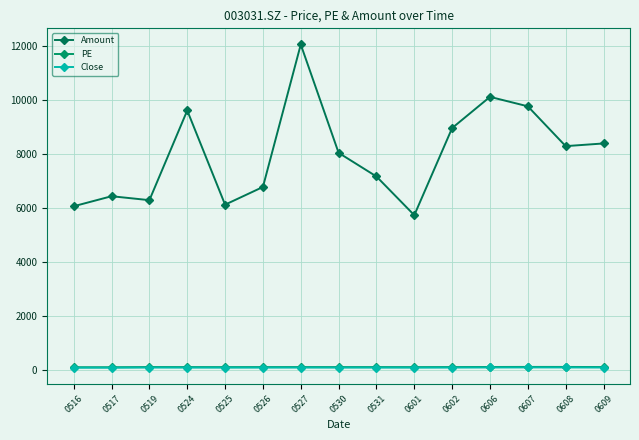

What is the value of the Close point at the 6th from the left?

80.0